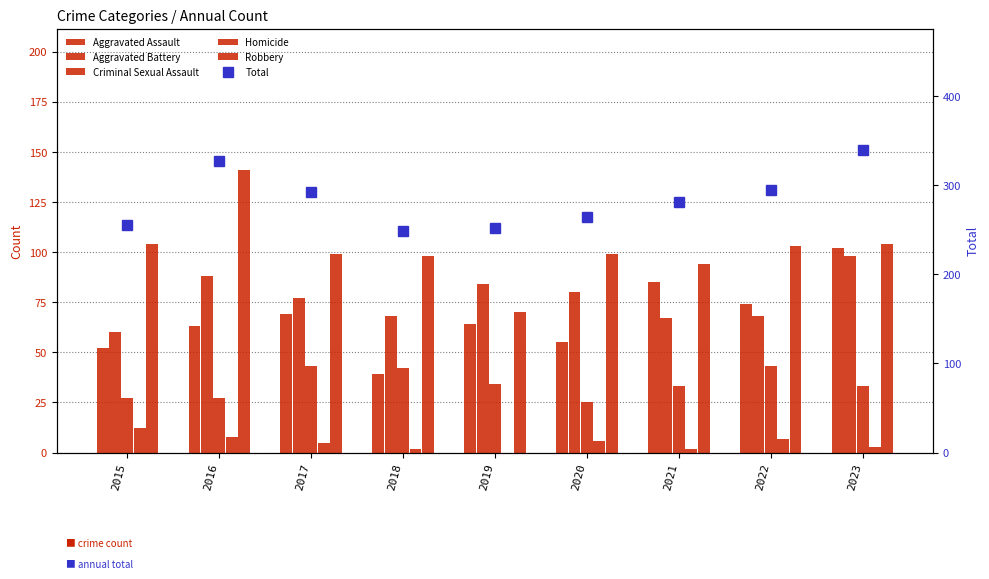

At which category does the chart reach its minimum across all series?

2019